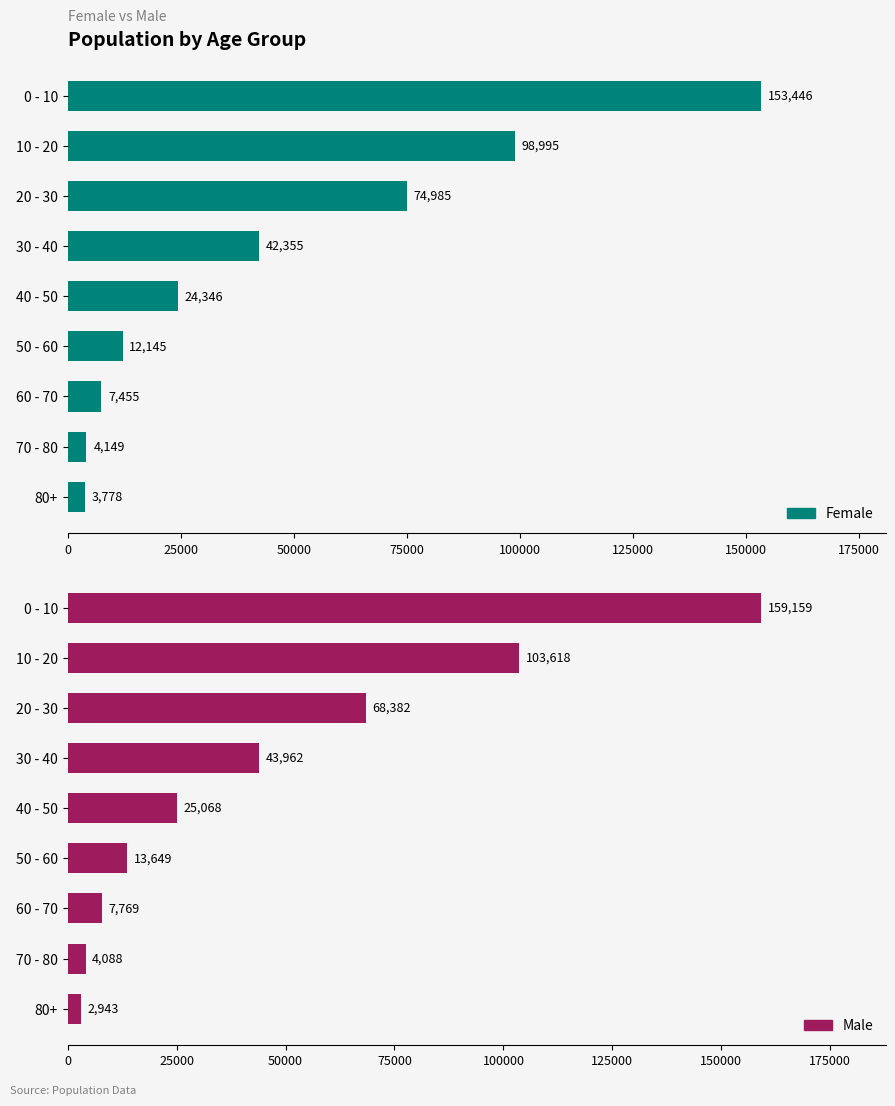

The Female series shows 37241 at 40 - 50. True or false?

False